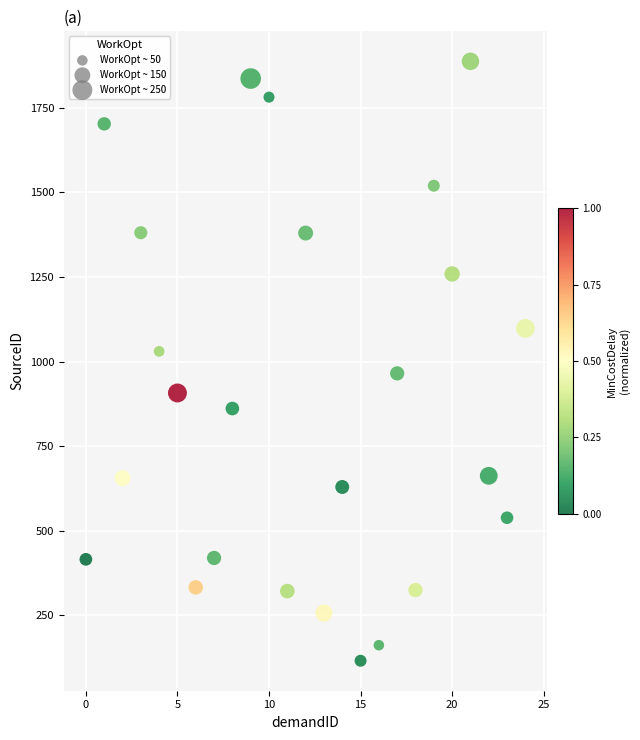

What is the range of Y values (max minus min)?

1773